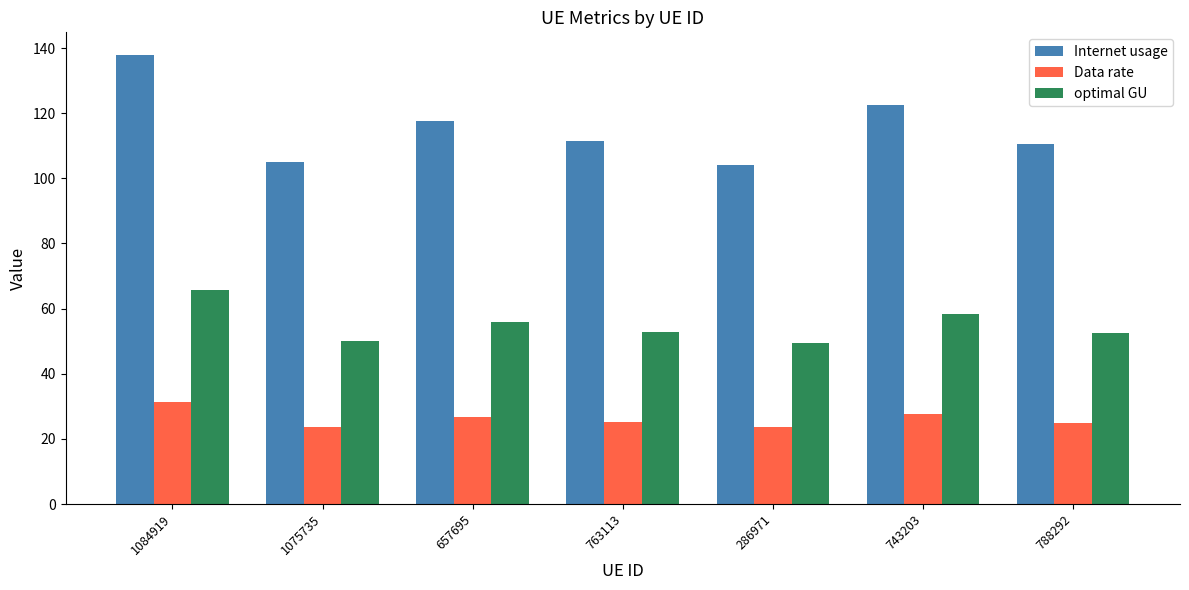

Which category has the highest value in the Data rate series?

1084919